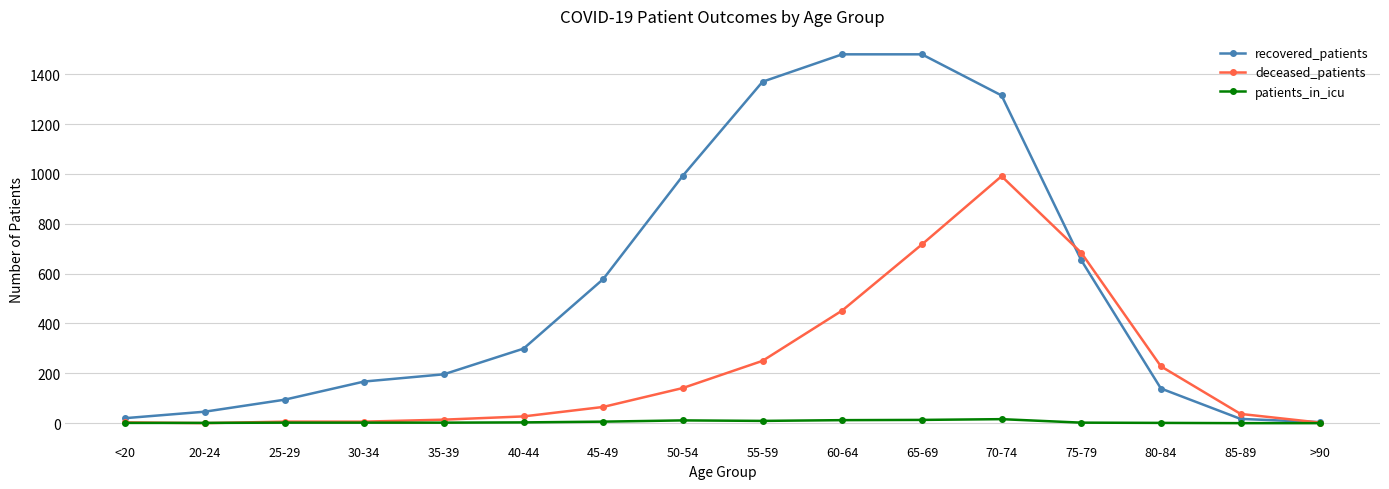

What is the spread (max minus min) of values at 50-54?

982